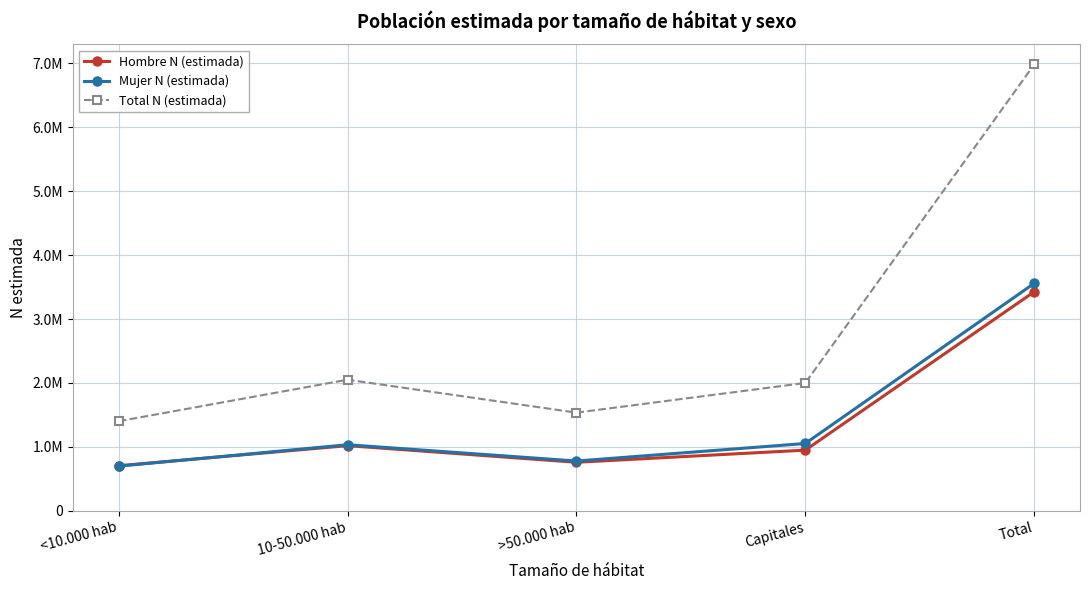

What are all the series names shown in the legend?

Hombre N (estimada), Mujer N (estimada), Total N (estimada)